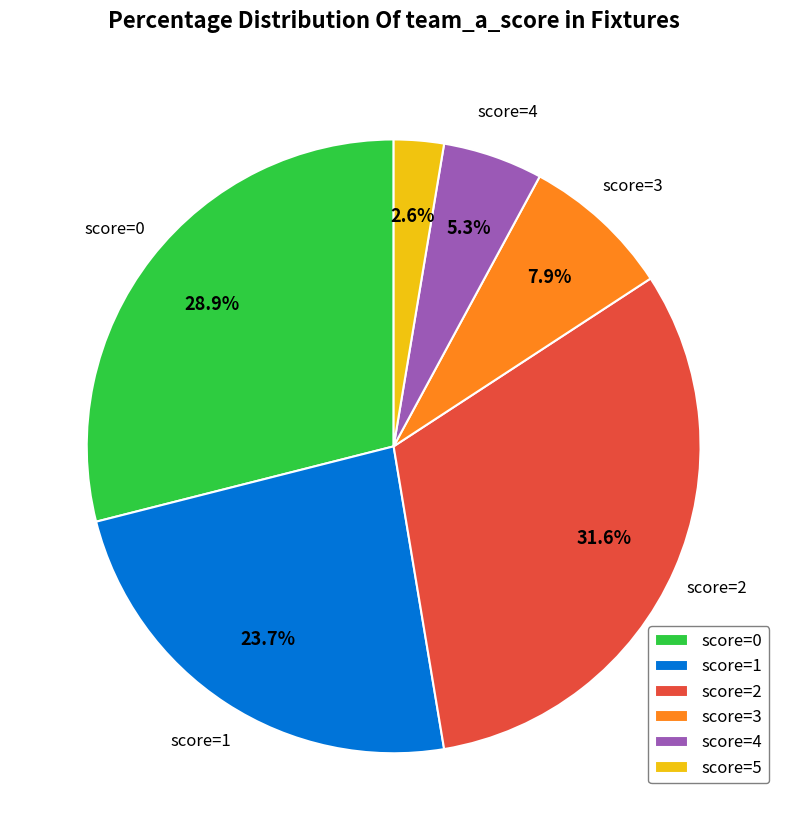

To the nearest percent, what is the difference between the largest and smallest slice percentages?

29%